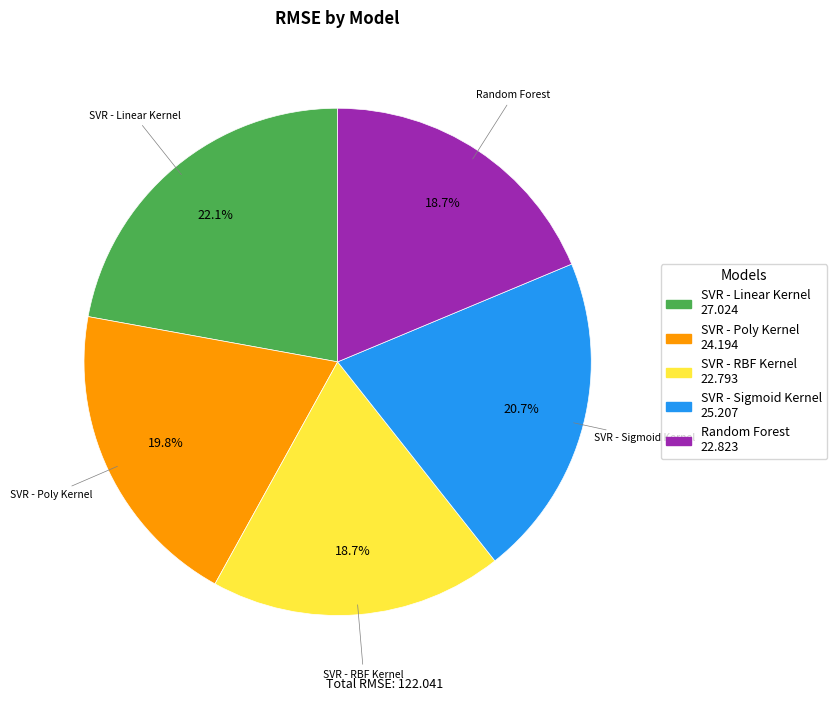

To the nearest percent, what portion does SVR - Poly Kernel represent?

20%